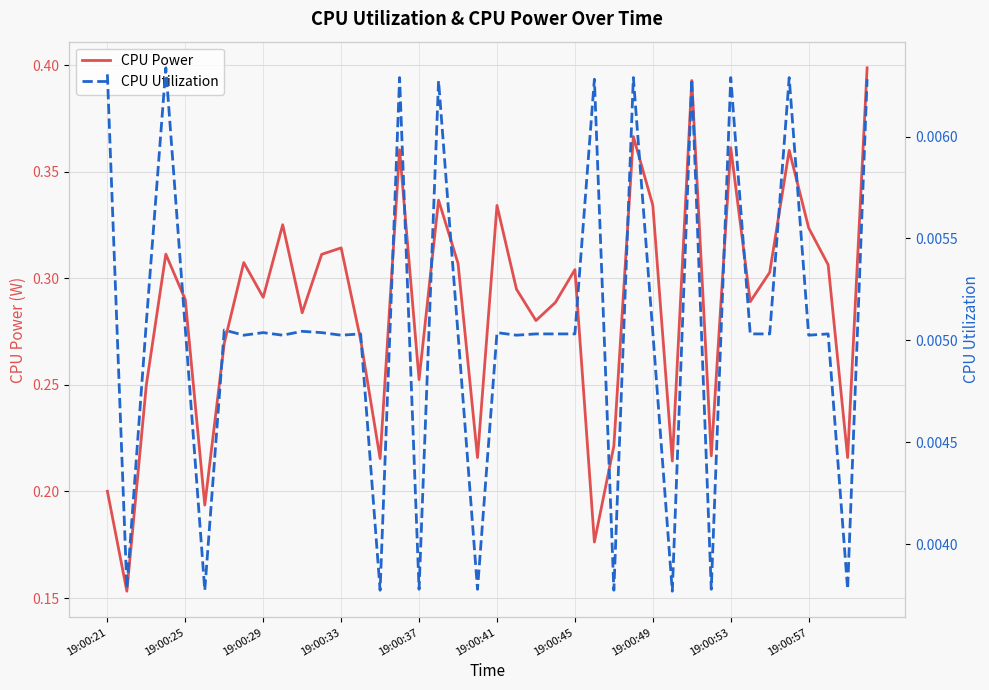

Is the value of CPU Power at 19:00:41 greater than the value of CPU Utilization at 39?

Yes